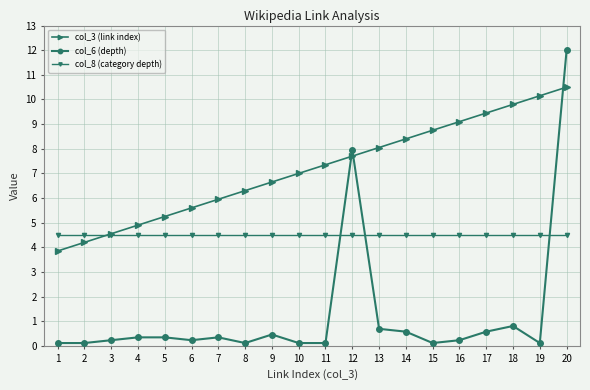

What is the approximate value of col_6 (depth) at 10?

0.1